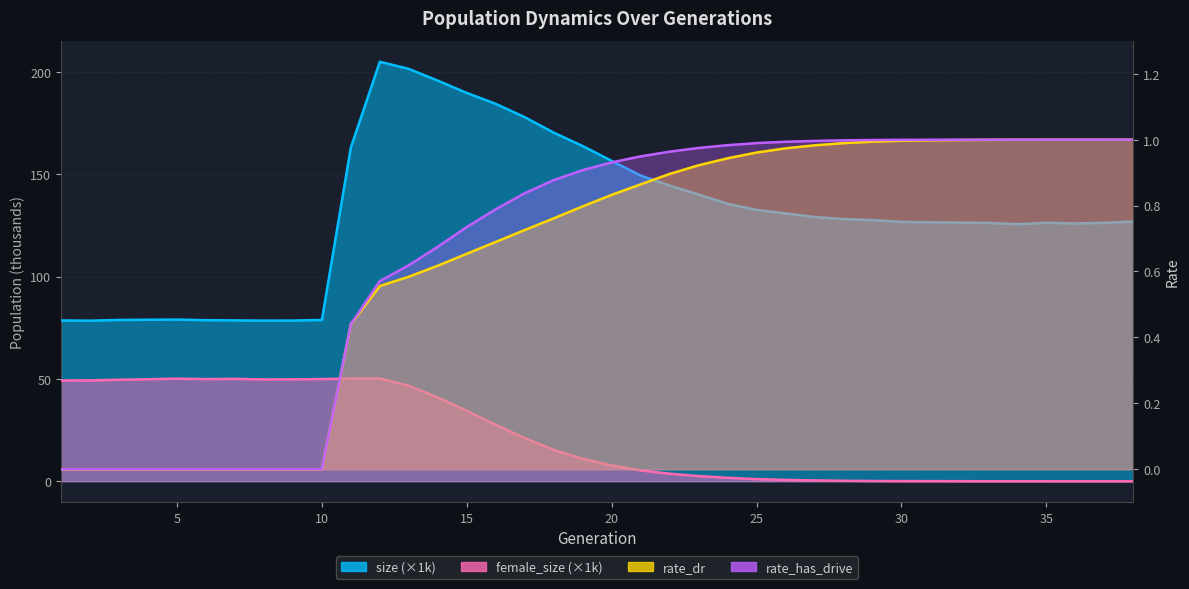

What is the sum of all female_size values?

818.0